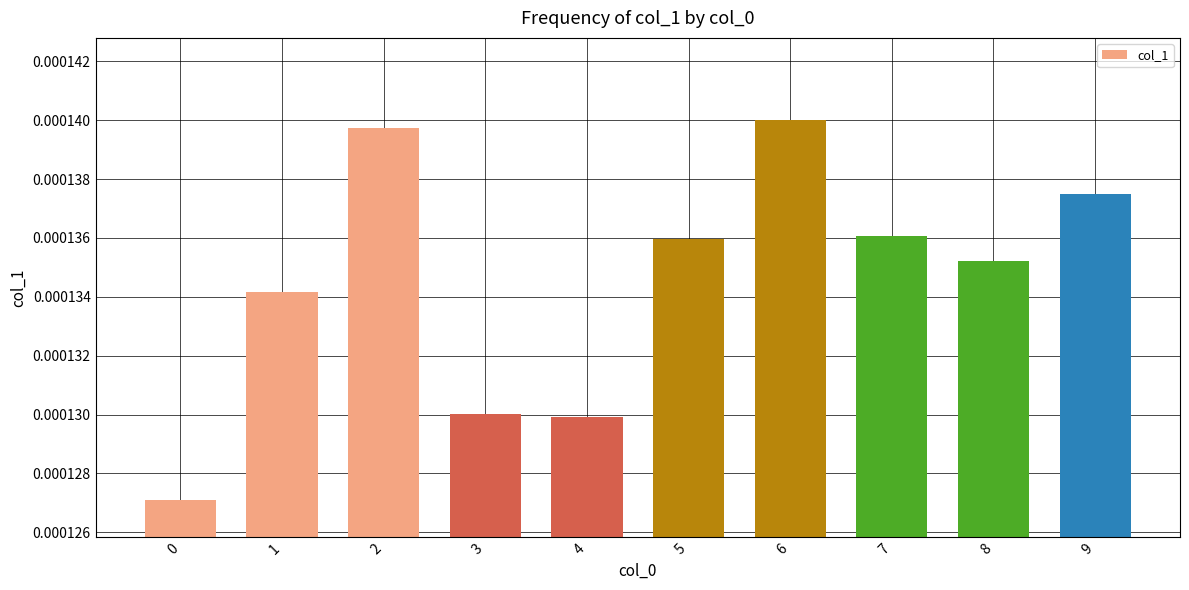

How many bars are there in total?

10